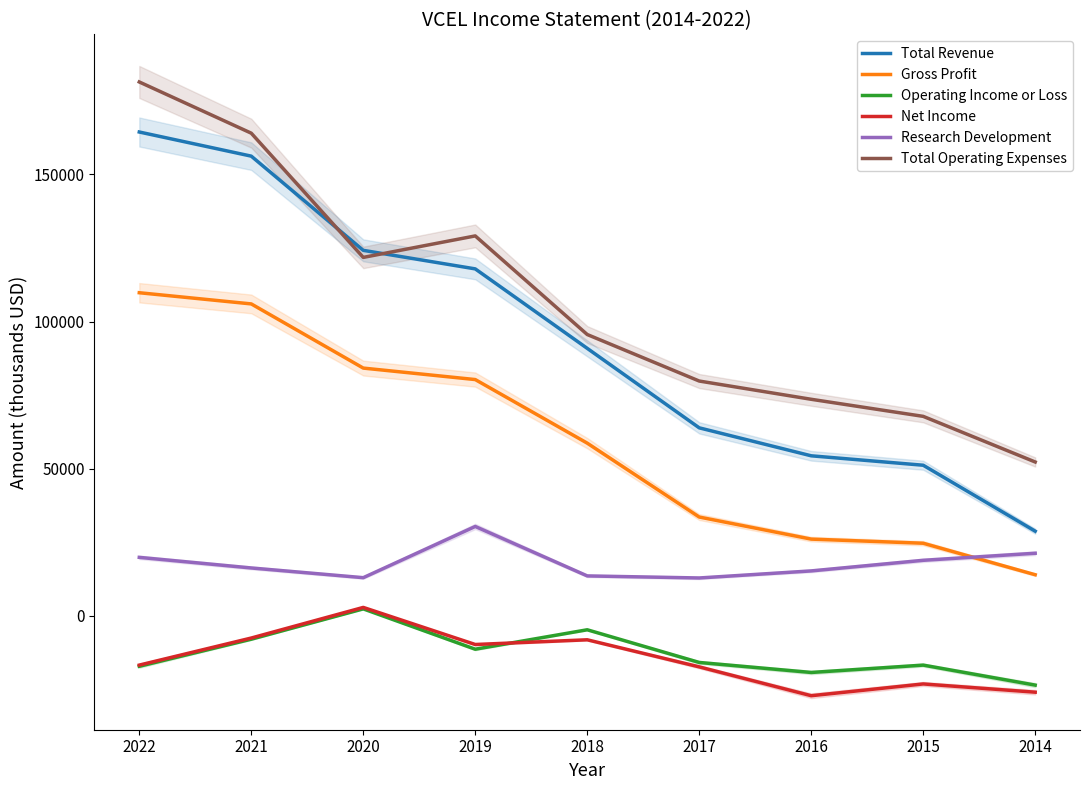

How many data points in Gross Profit are less than 58700?

4